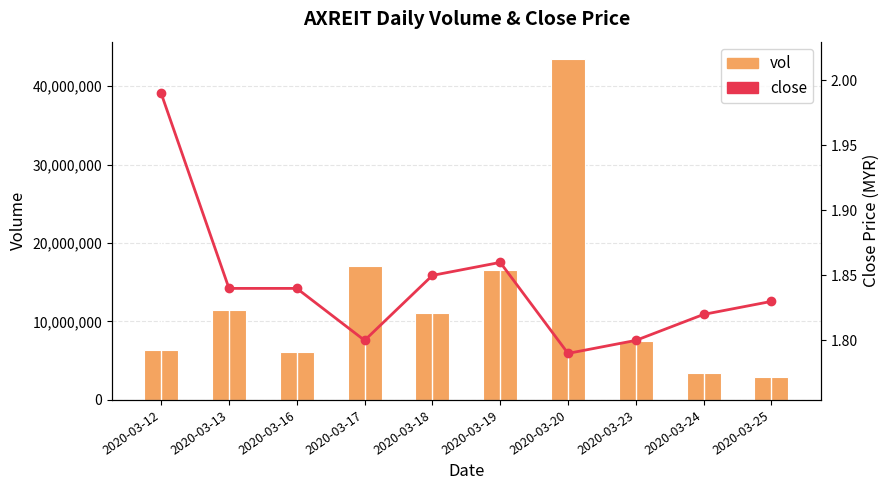

Reading left to right, list all the values displayed in this chart.

vol: 6311900.0	11468700.0	6120300.0	17104600.0	11099700.0	16505600.0	43478900.0	7453000.0	3446100.0	2889500.0
close: 2.0	1.8	1.8	1.8	1.9	1.9	1.8	1.8	1.8	1.8